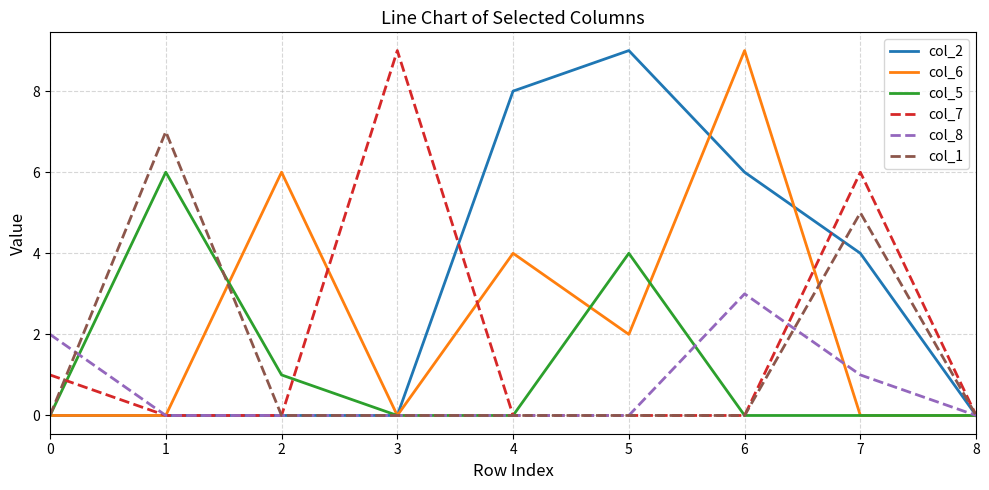

Is the value of col_8 at 7 greater than the value of col_6 at 2?

No